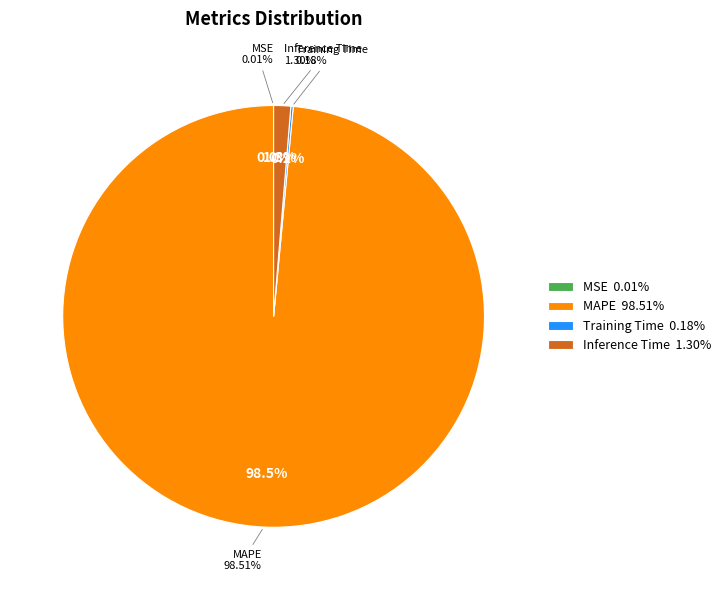

What portion of the pie excludes MSE?

100.0%